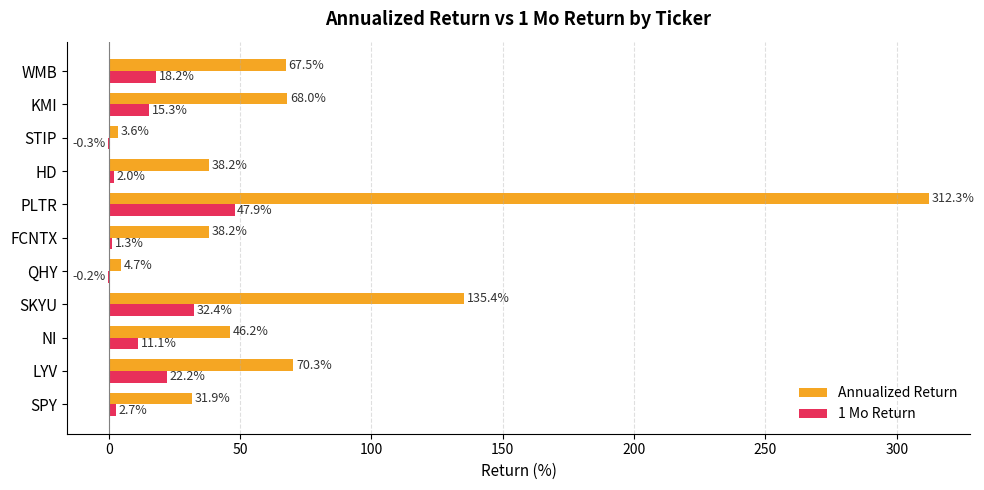

True or false: 1 Mo Return has a value of 17.1 at PLTR.

False